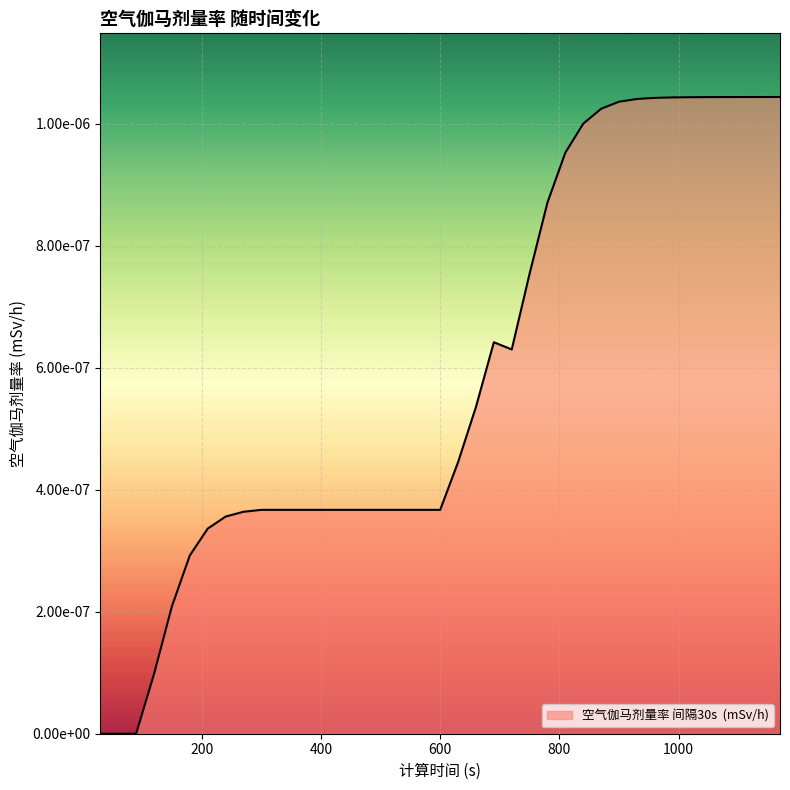

Is this an area chart (filled region under the line)?

Yes